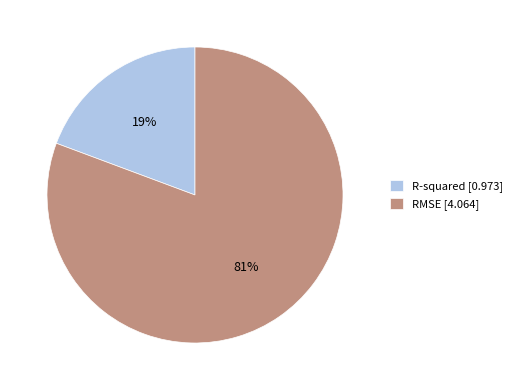

Combined, do R-squared [0.973] and RMSE [4.064] account for over 50%?

Yes